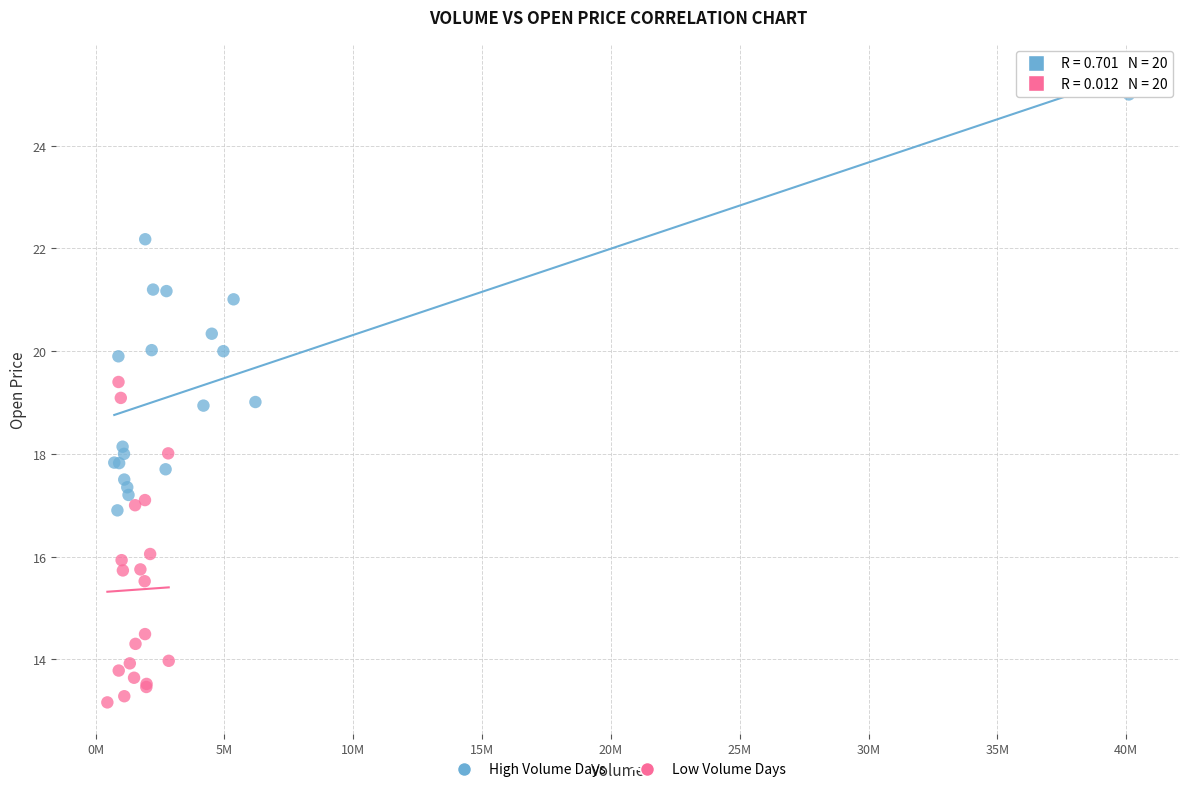

Which series contains the lowest Y value?

Low Volume Days